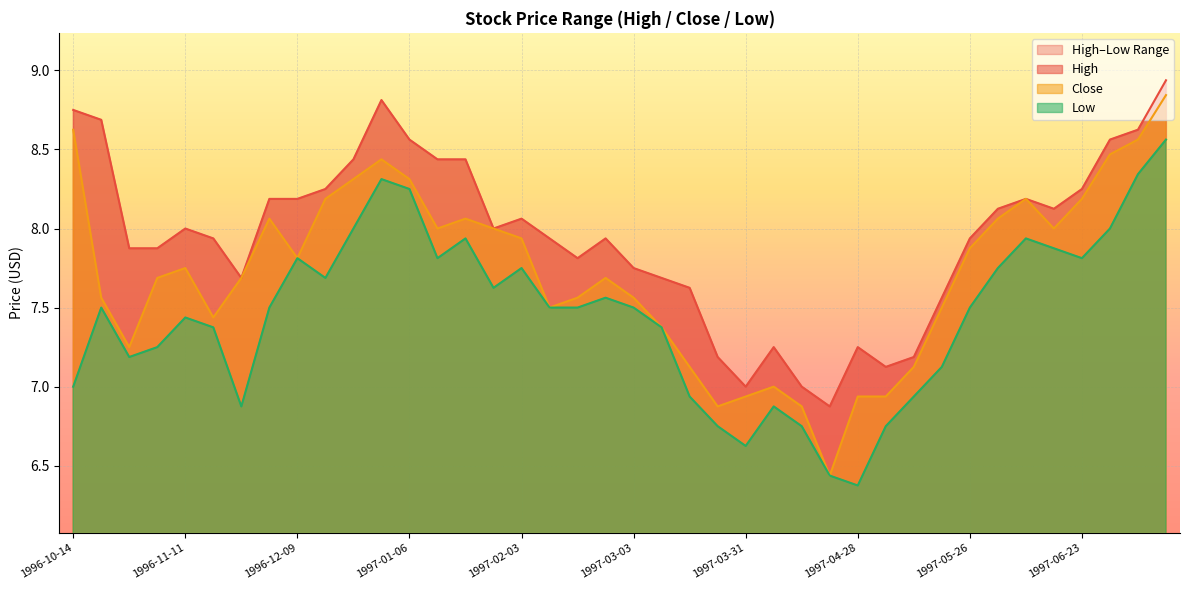

At 1997-01-13, list the series in order from largest to smallest.

High, Close, Low